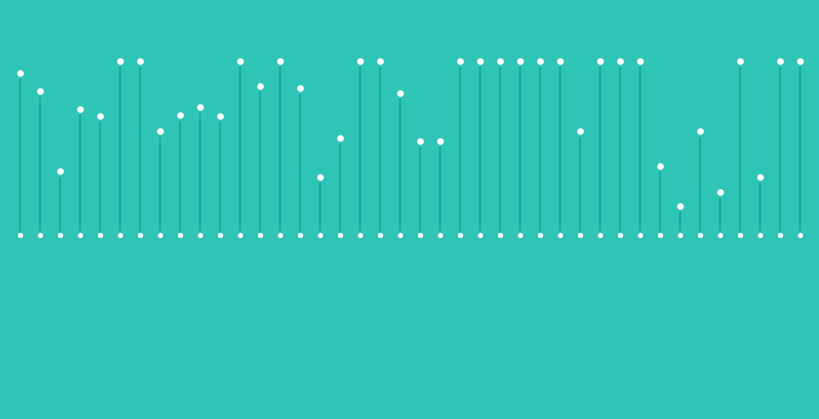

What is the change in value from 8 to 30?

+0.1